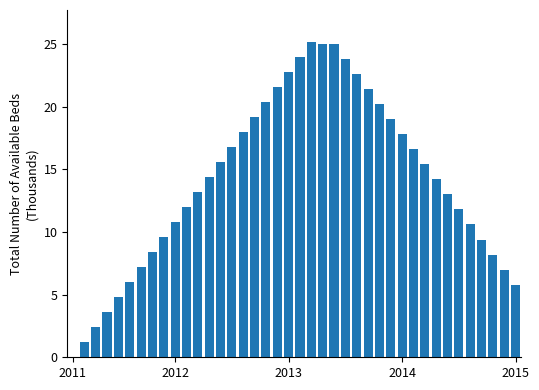

What is the sum of all values?

564.0